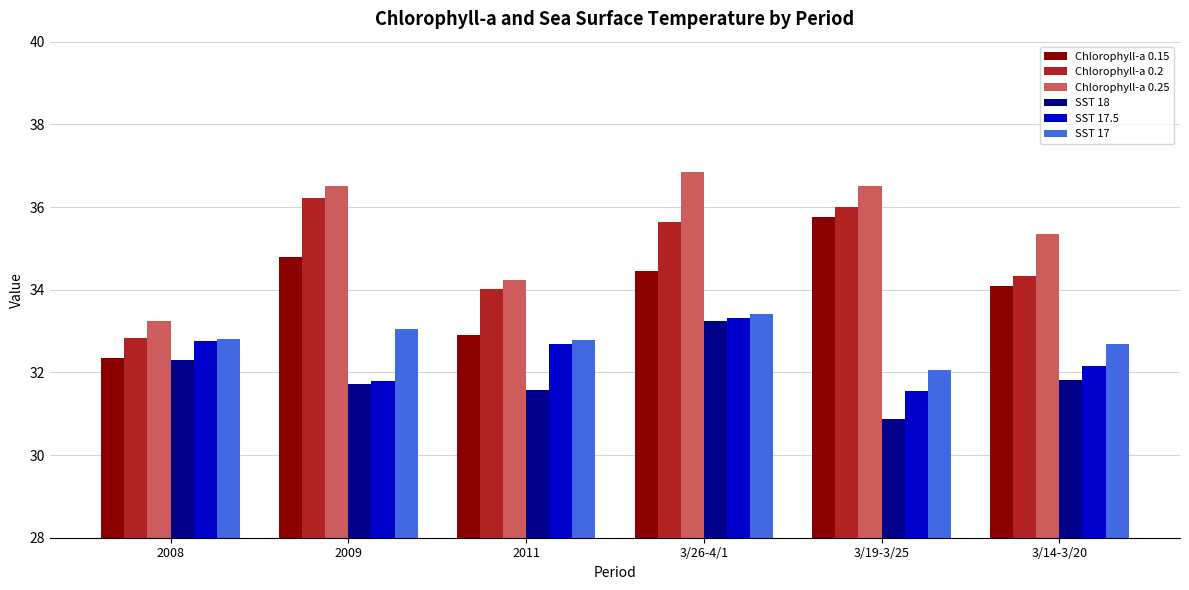

What is the maximum value shown in the chart?

36.9